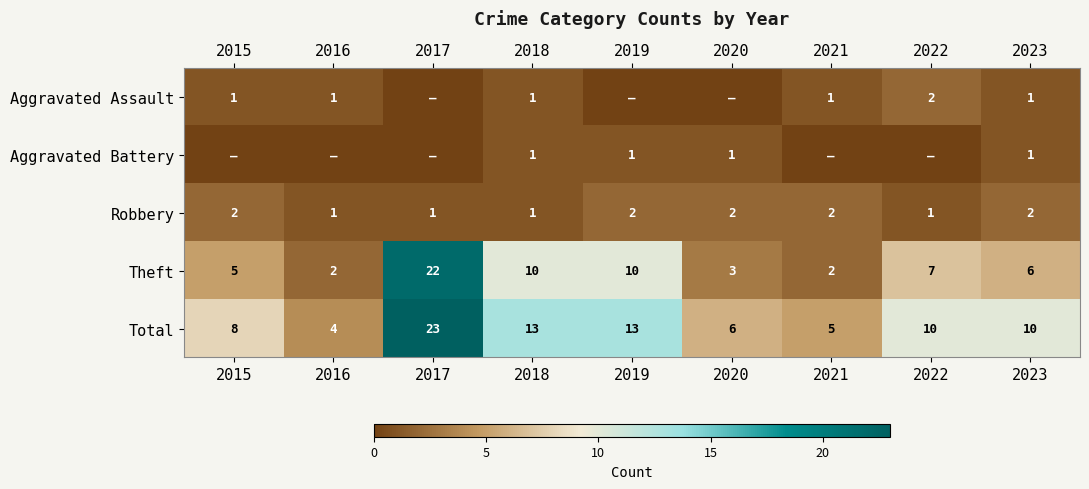

What is the approximate value of Theft at 2018, to the nearest 10?

10